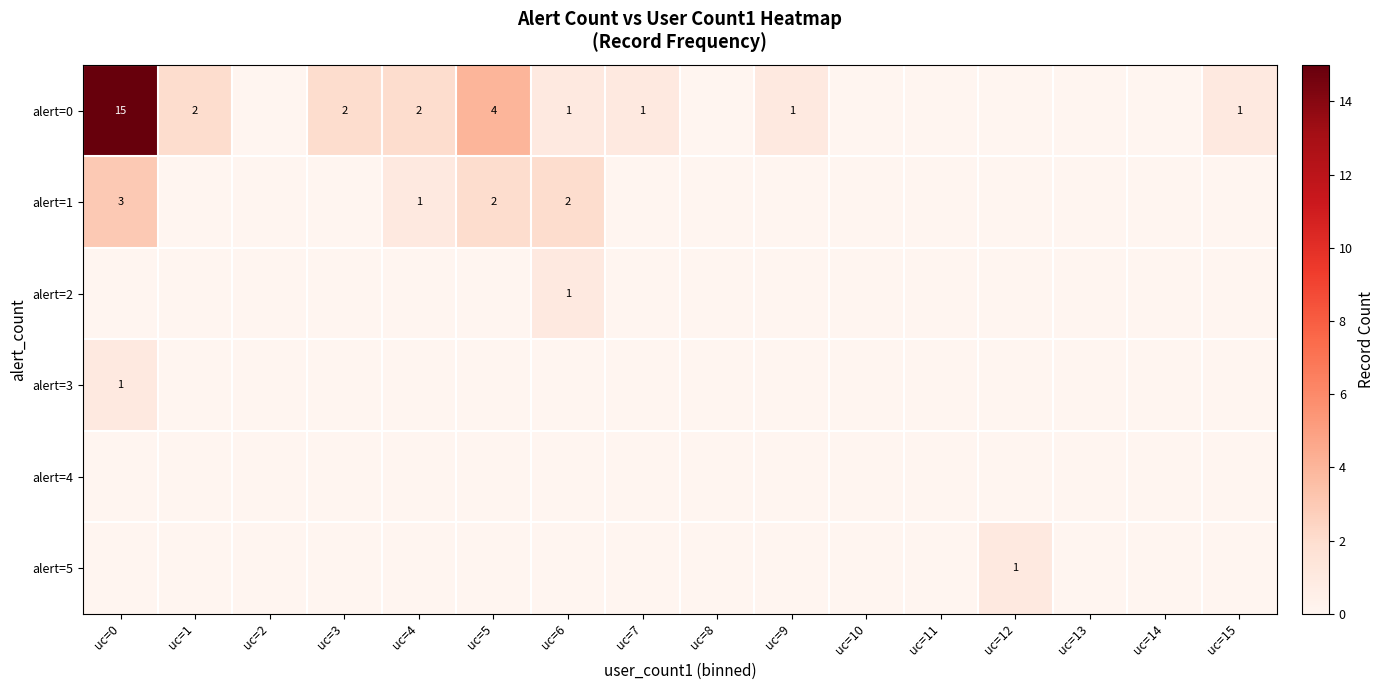

Is it true that alert=0 equals 3 at uc=1?

False